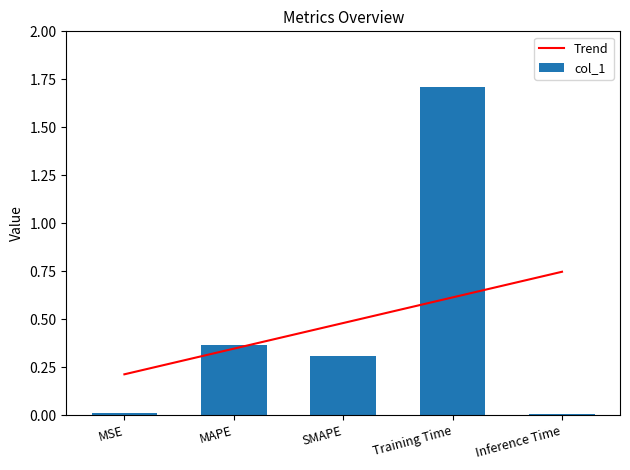

What is the sum of all col_1 values?

2.4